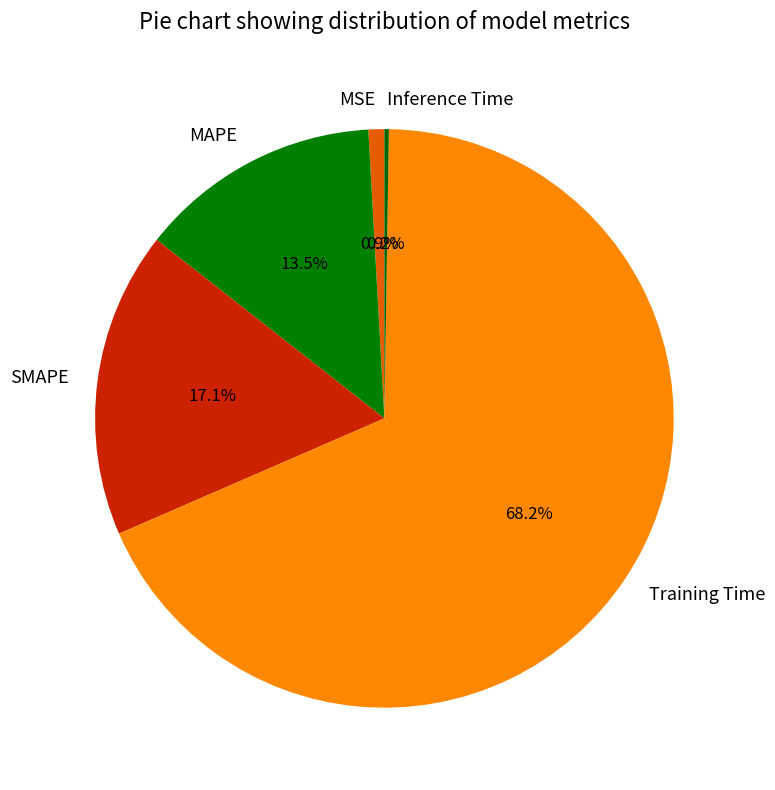

Which has a higher value, Training Time or MSE?

Training Time